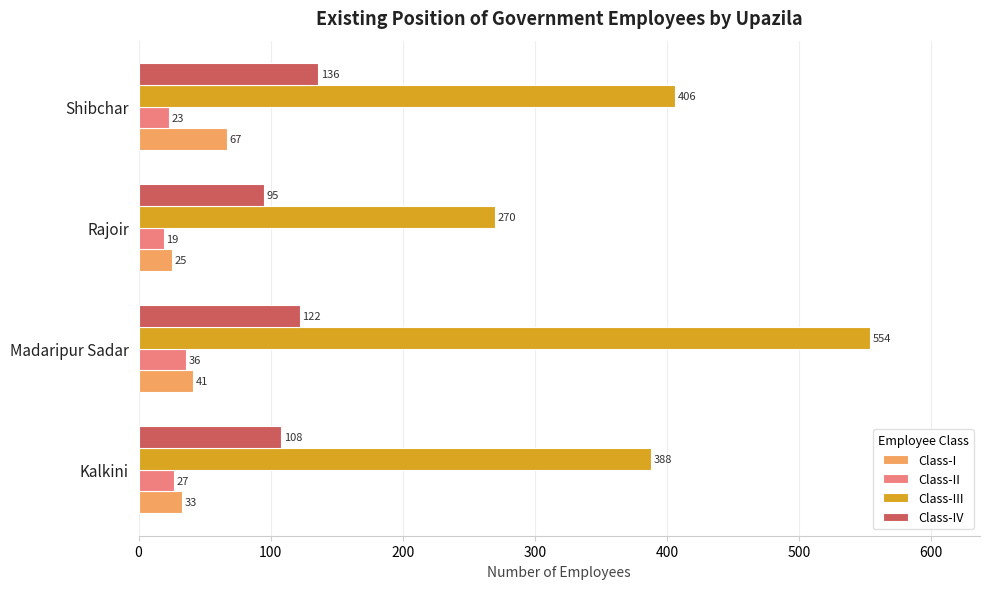

What is the spread (max minus min) of values at Kalkini?

361